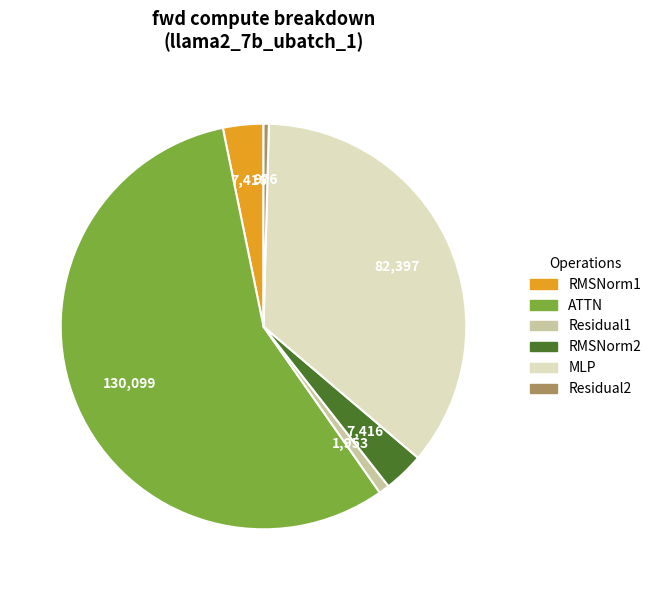

Which slice is the largest?

ATTN